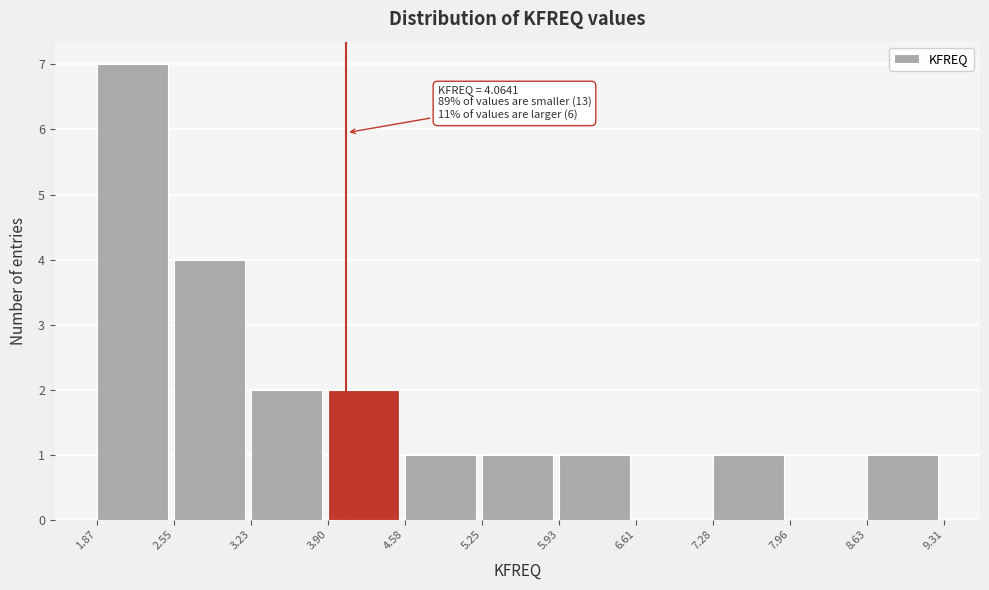

Which range on the x-axis has the tallest bar?

1.87 to 2.55